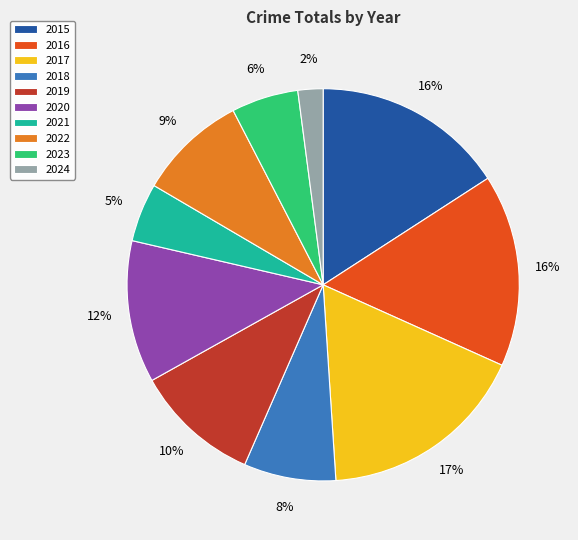

To the nearest percent, what is the combined percentage of 2024 and 2017?

19%